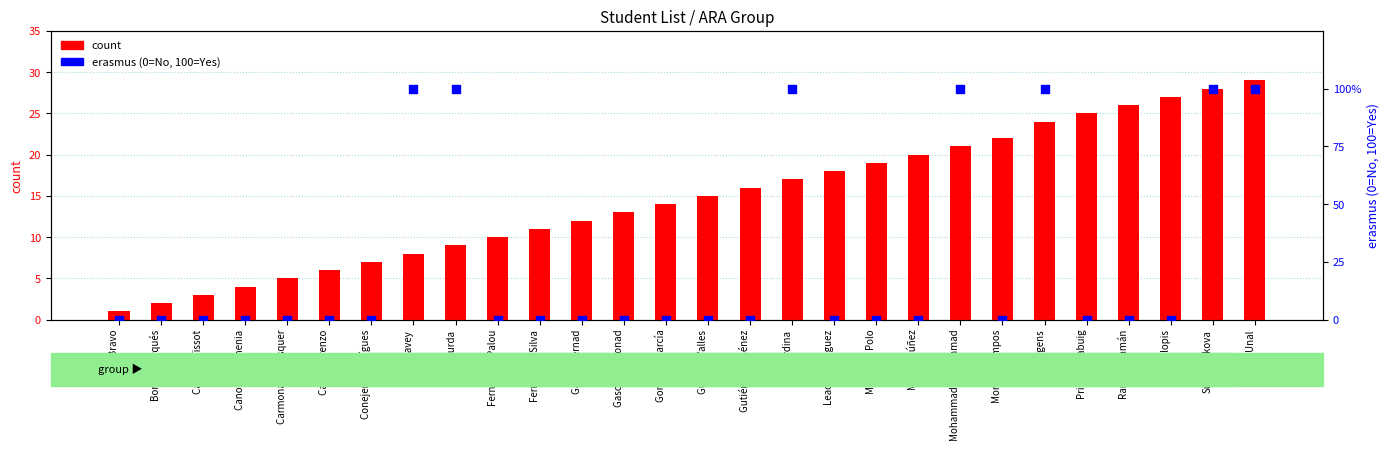

Which series reaches the minimum Y coordinate?

erasmus %